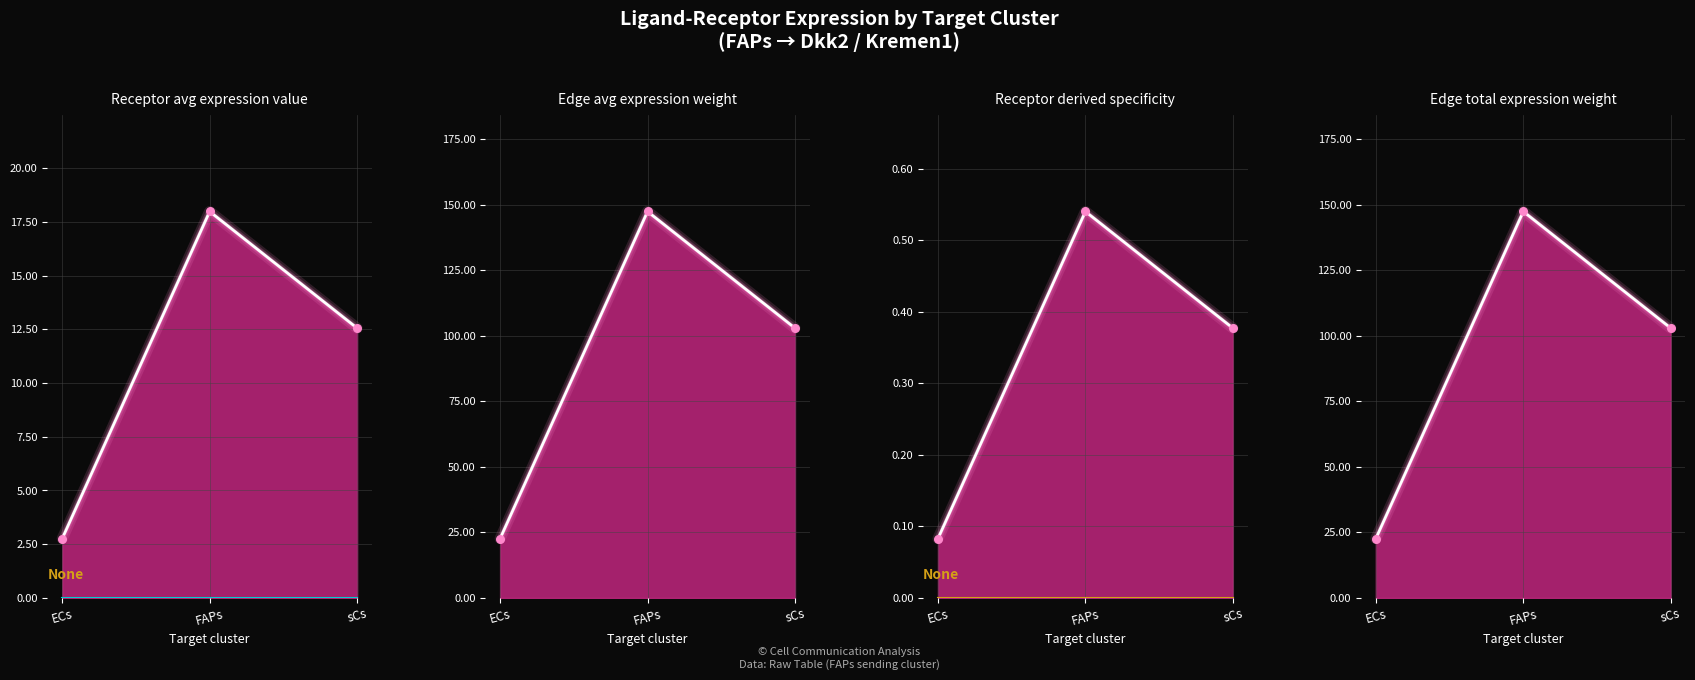

Which series has the largest Y range (max minus min)?

Receptor derived specificity of average expression value